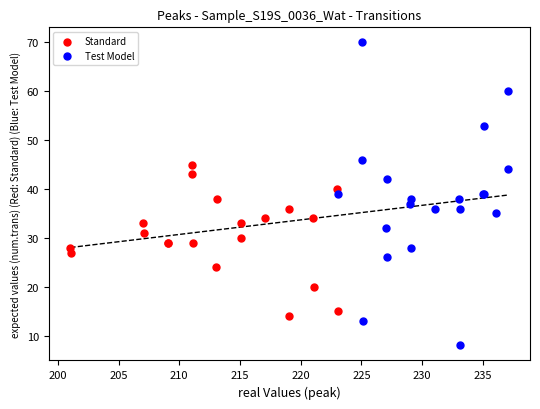

What are all the series names shown in the legend?

Standard, Test Model